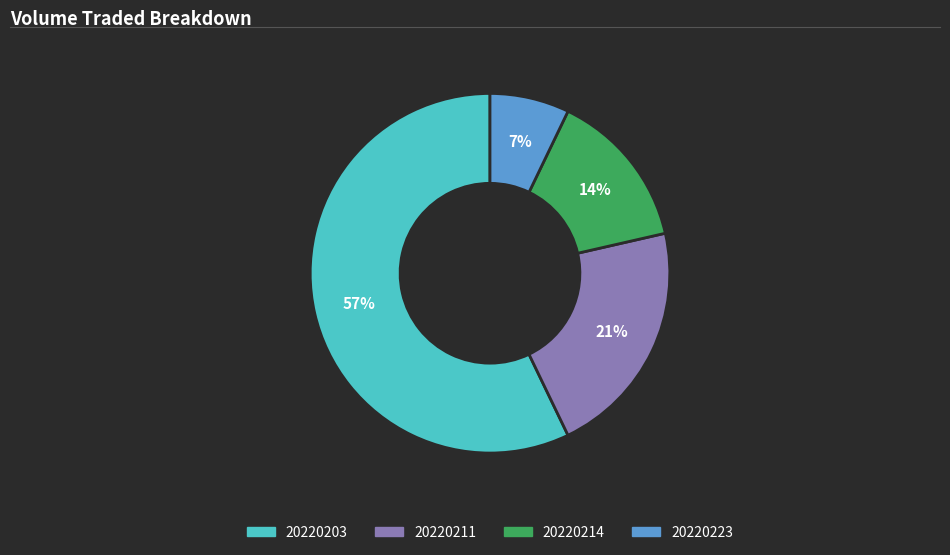

Is there a majority slice in this chart?

Yes